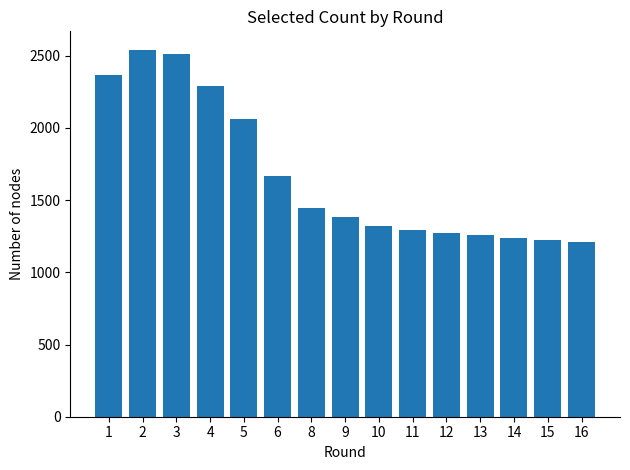

What is the smallest value displayed?

1210